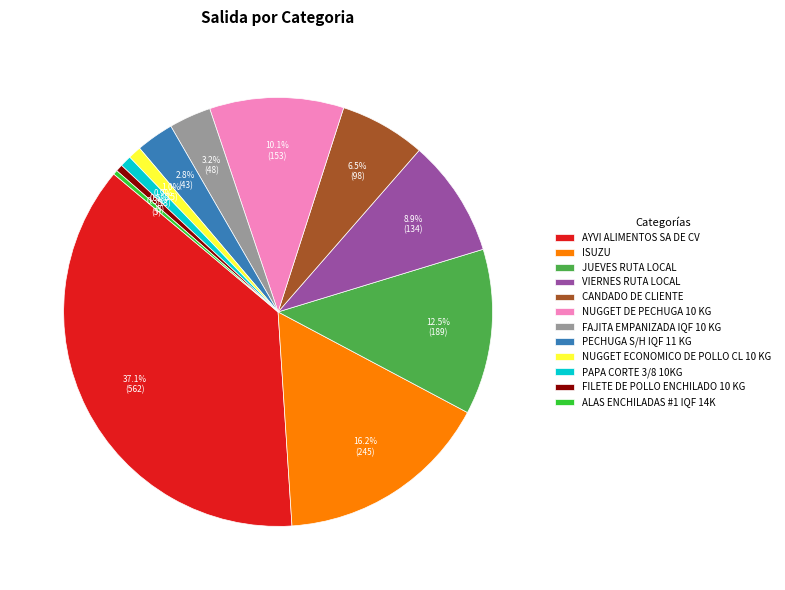

Does ISUZU account for over 50% of the chart?

No